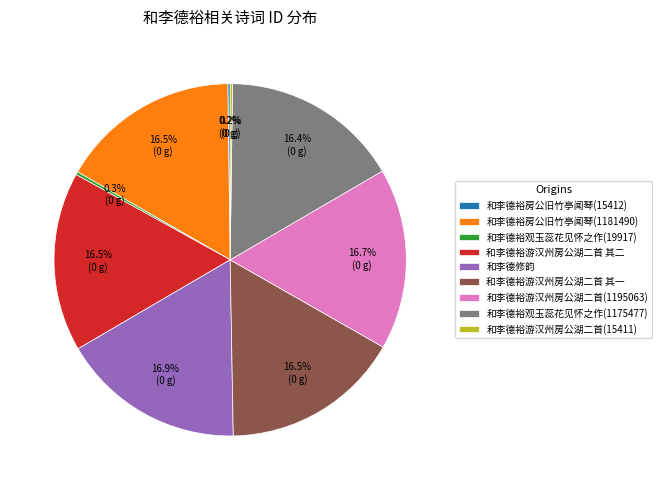

Is it true that 和李德裕游汉州房公湖二首(1195063) is 17% of the pie?

True